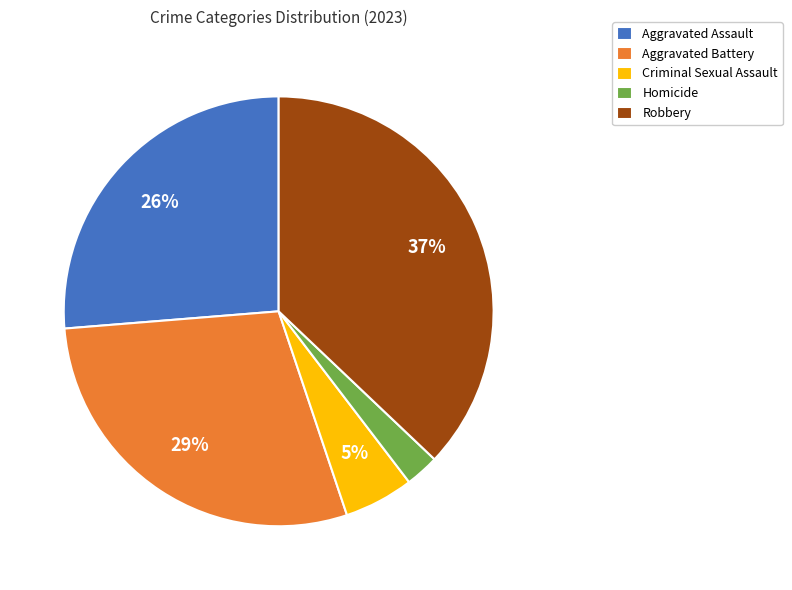

The Aggravated Assault slice represents 39% of the pie. True or false?

False